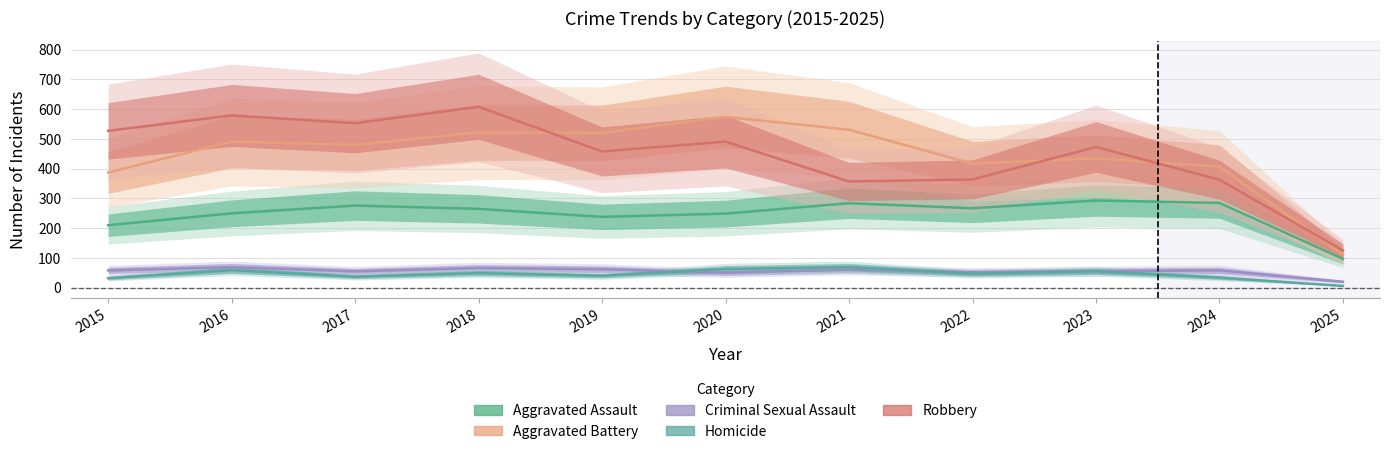

What is the greatest value displayed?

608